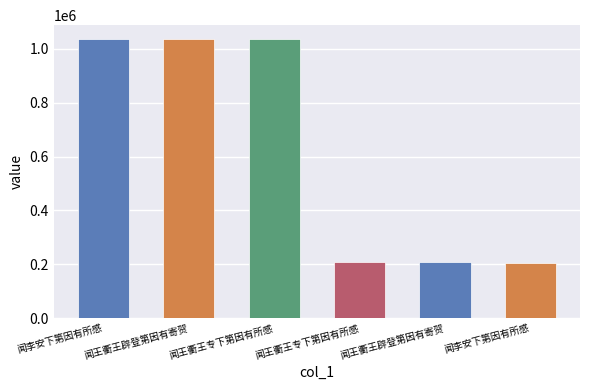

How many data points are less than 1035647?

3